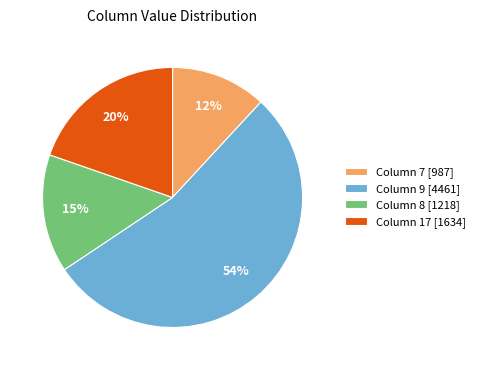

Which has a higher value, Column 17 [1634] or Column 7 [987]?

Column 17 [1634]